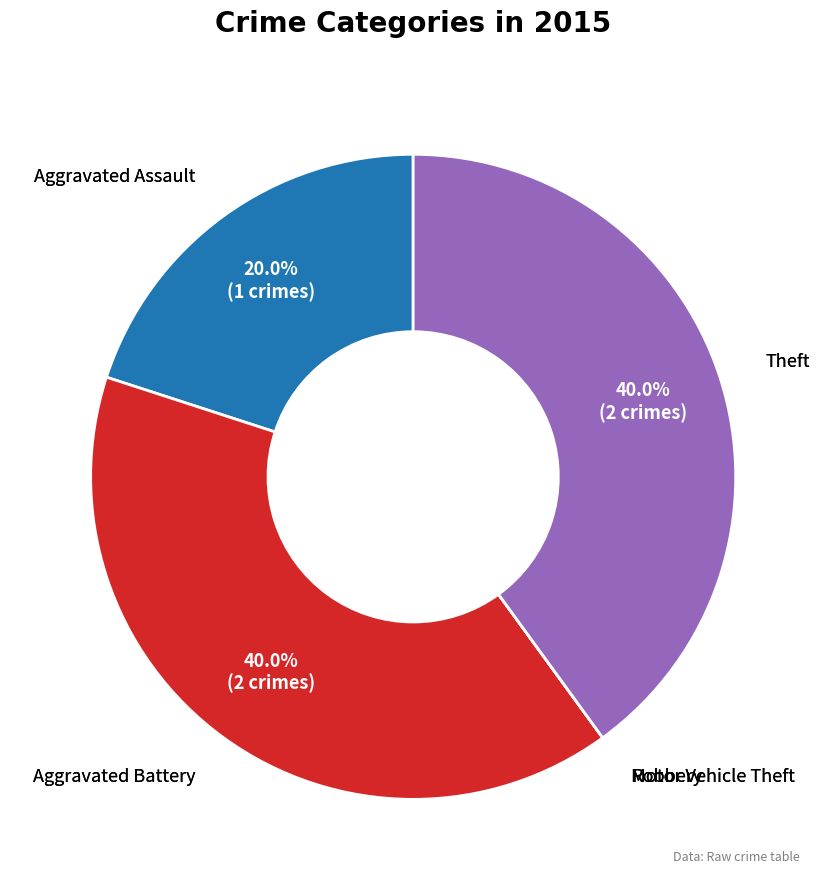

To the nearest percent, what is the average slice percentage?

20%